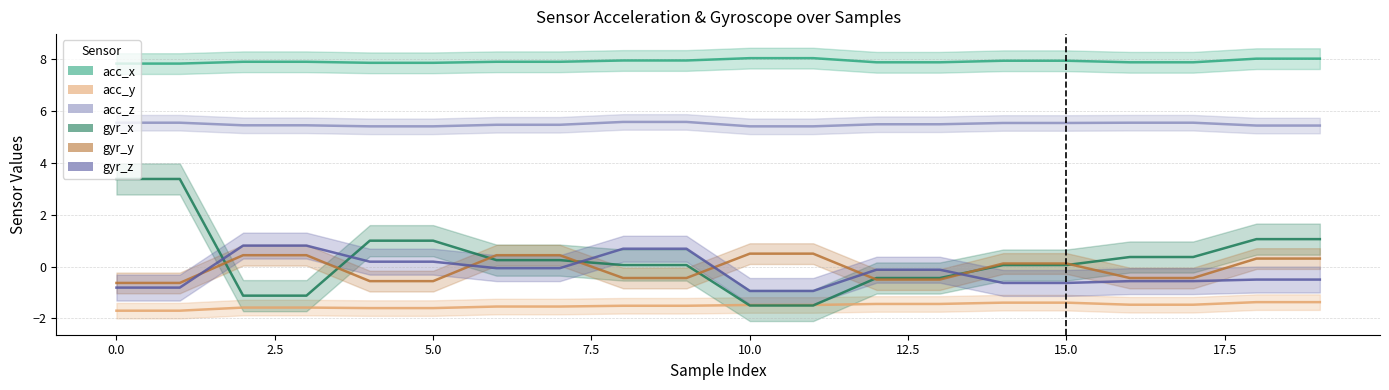

Is this an area chart (filled region under the line)?

No